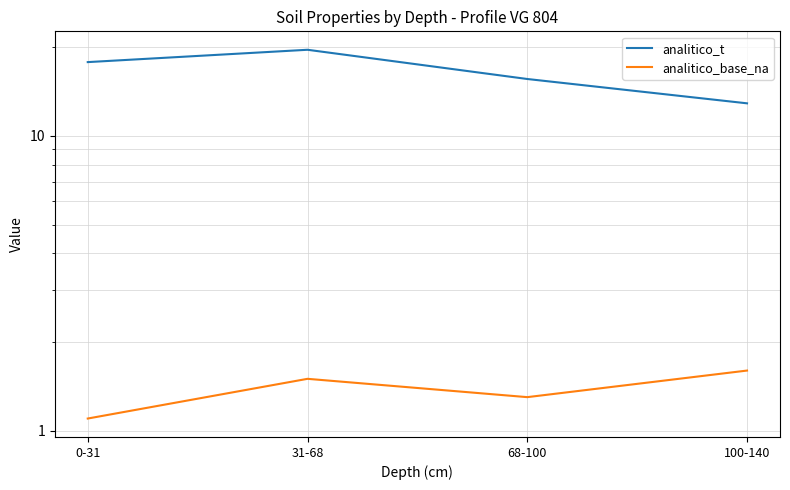

At how many categories does at least one series exceed 7?

4